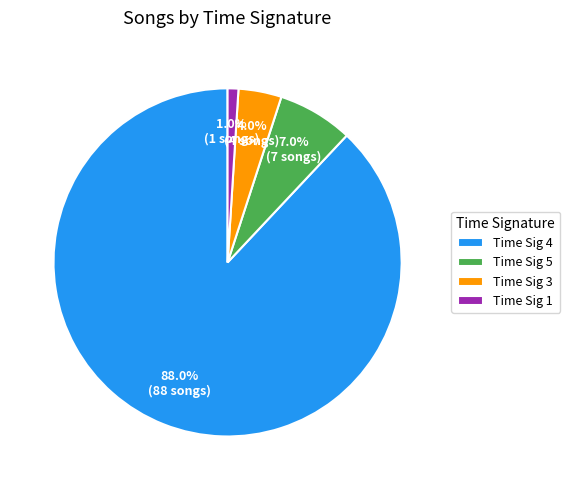

What is the ratio of the value at Time Sig 4 to the value at Time Sig 3?

22.0